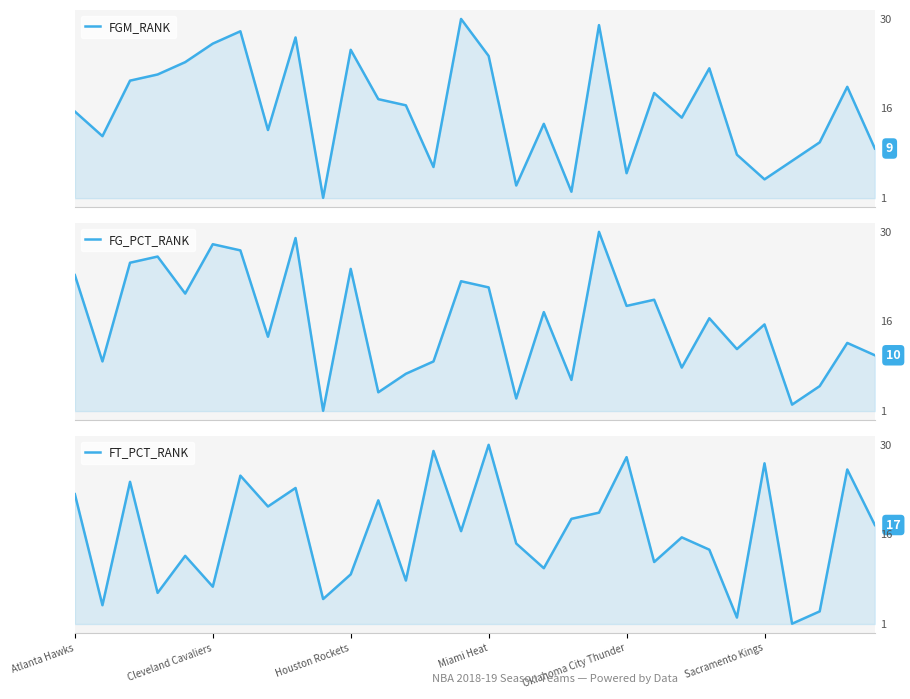

Reading left to right, what are all the values shown in this chart?

FGM_RANK: 15	11	20	21	23	26	28	12	27	1	25	17	16	6	30	24	3	13	2	29	5	18	14	22	8	4	7	10	19	9
FG_PCT_RANK: 23	9	25	26	20	28	27	13	29	1	24	4	7	9	22	21	3	17	6	30	18	19	8	16	11	15	2	5	12	10
FT_PCT_RANK: 22	4	24	6	12	7	25	20	23	5	9	21	8	29	16	30	14	10	18	19	28	11	15	13	2	27	1	3	26	17